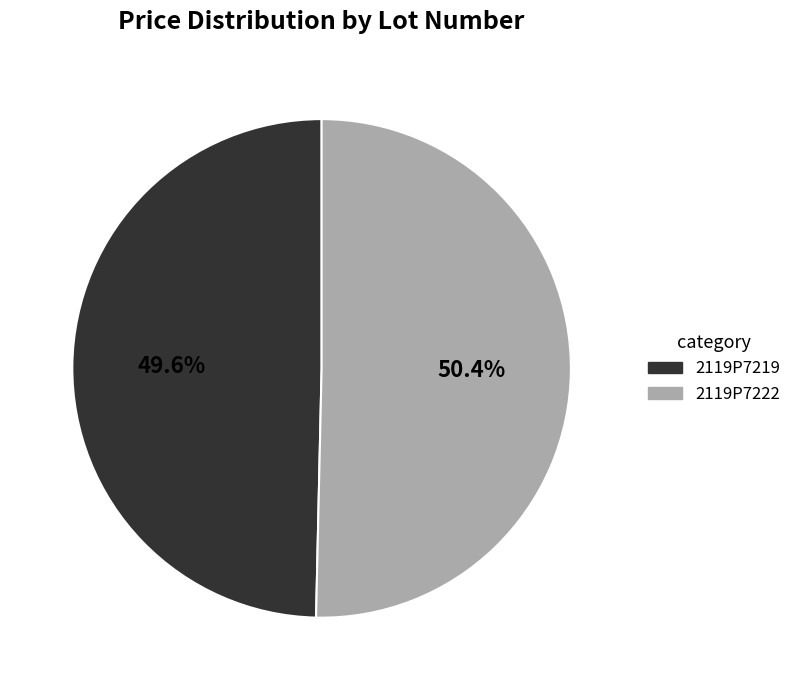

Is there any slice that represents more than half of the pie?

Yes